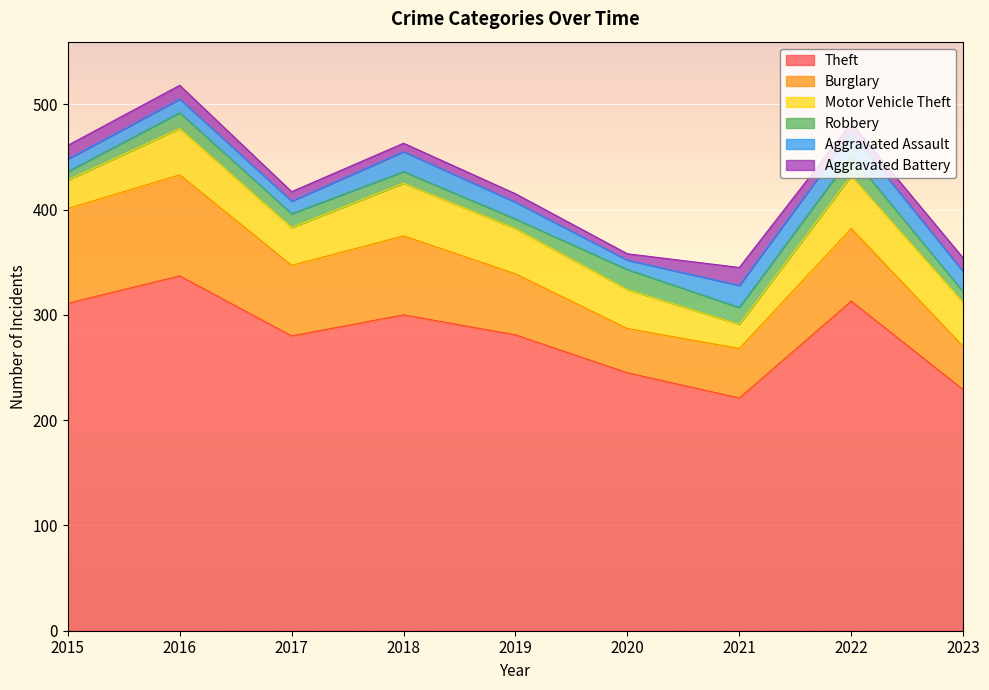

Which series has the largest total across all categories?

Theft